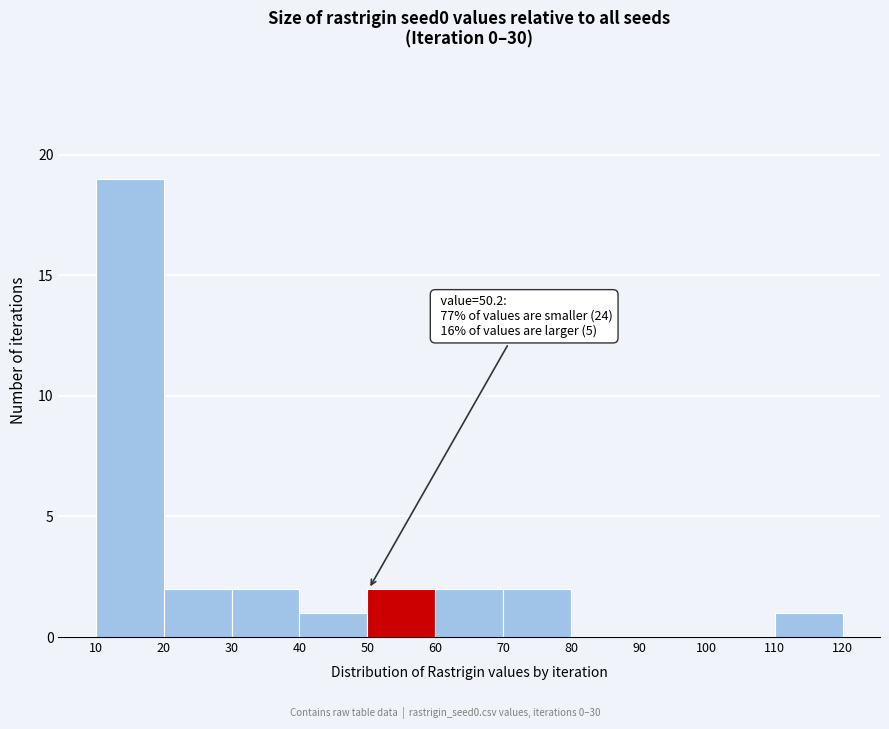

Over which range of the x-axis is the bar tallest?

10 to 20